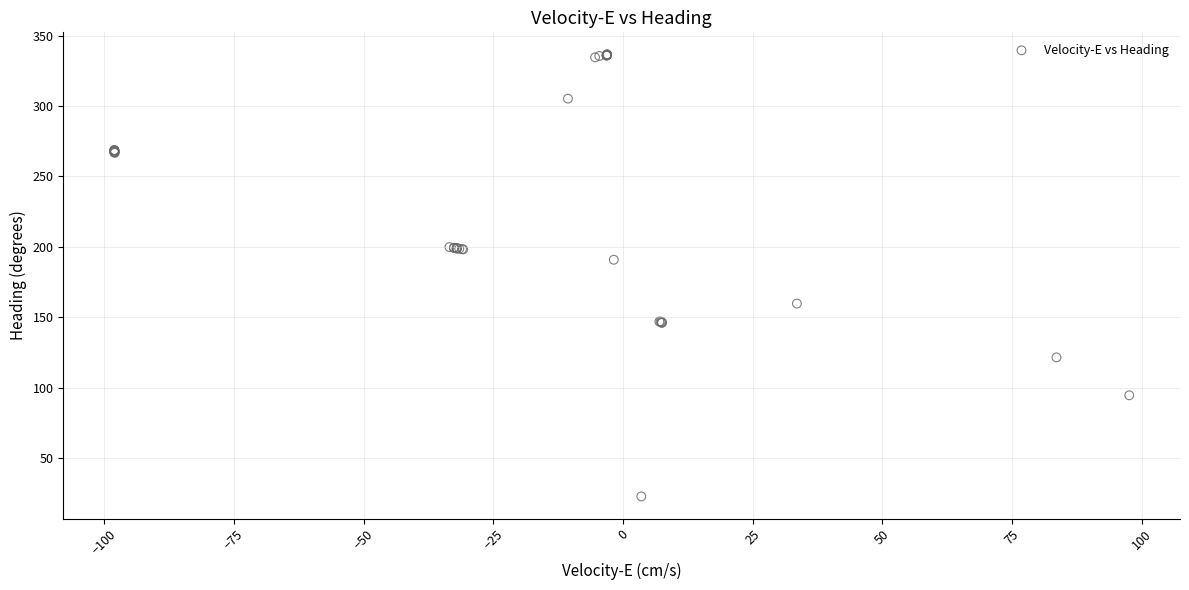

What Y value in the scatter plot is closest to 179?

190.9